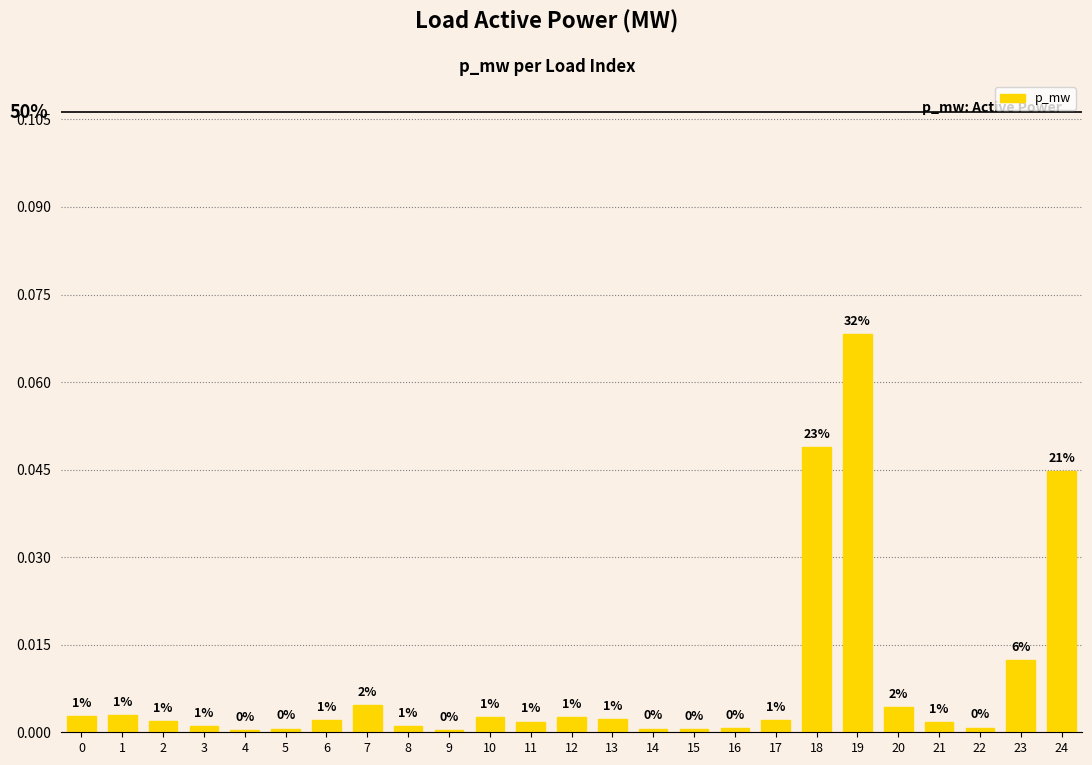

How many bars are there in total?

25